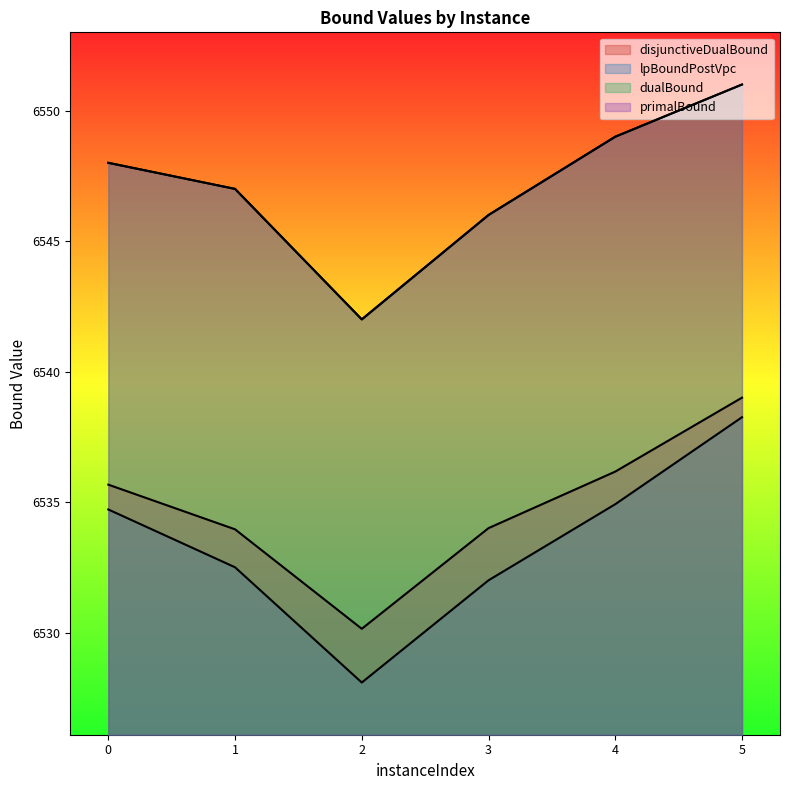

Reading left to right, what are all the values shown in this chart?

disjunctiveDualBound: 0=6535.7	1=6534.0	2=6530.1	3=6534.0	4=6536.2	5=6539.0
lpBoundPostVpc: 0=6534.7	1=6532.5	2=6528.1	3=6532.0	4=6534.9	5=6538.2
dualBound: 0=6548.0	1=6547.0	2=6542.0	3=6546.0	4=6549.0	5=6551.0
primalBound: 0=6548.0	1=6547.0	2=6542.0	3=6546.0	4=6549.0	5=6551.0